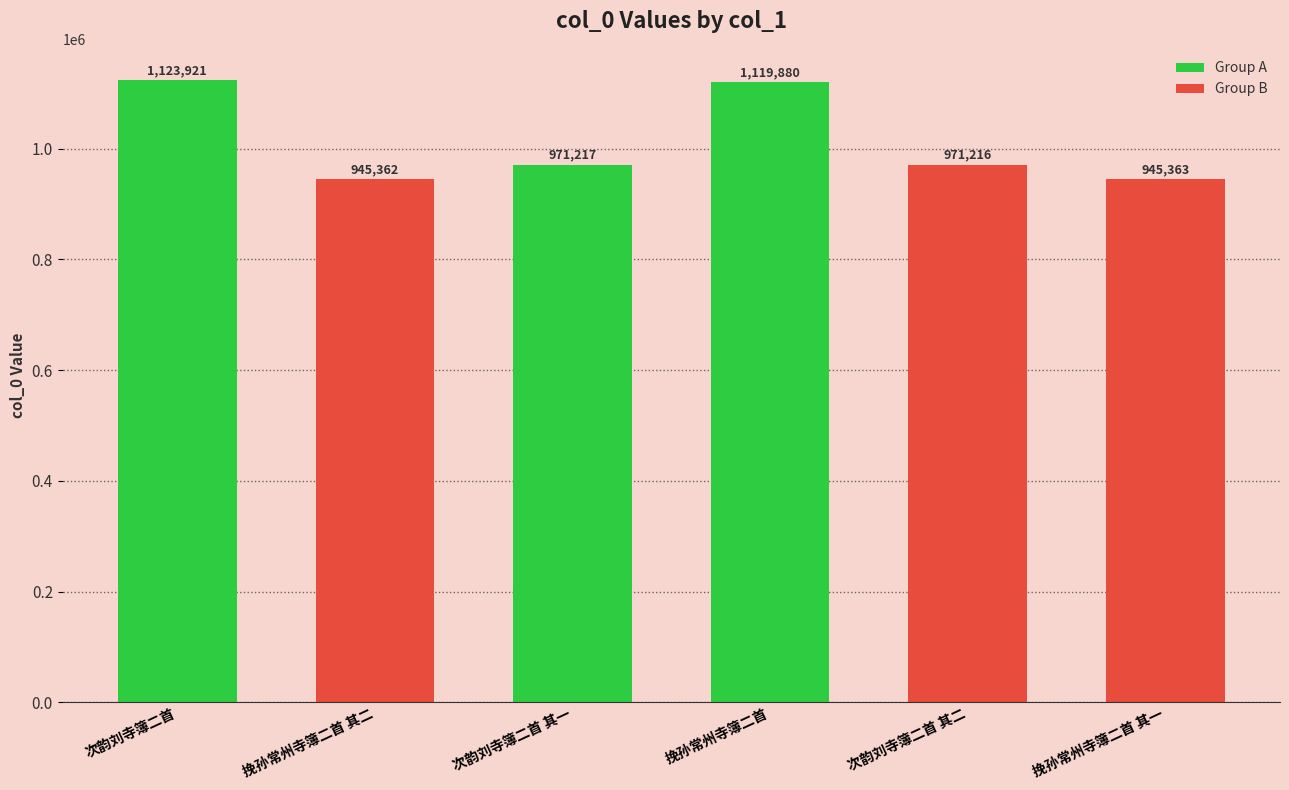

The chart shows a value of 778674 at 挽孙常州寺簿二首. True or false?

False